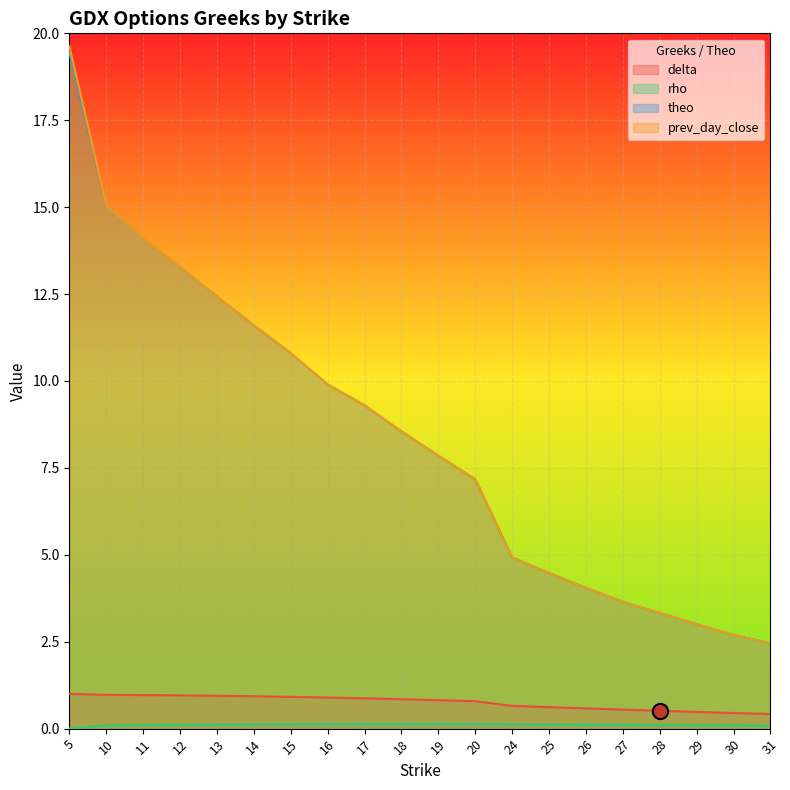

Which series has the largest total across all categories?

prev_day_close